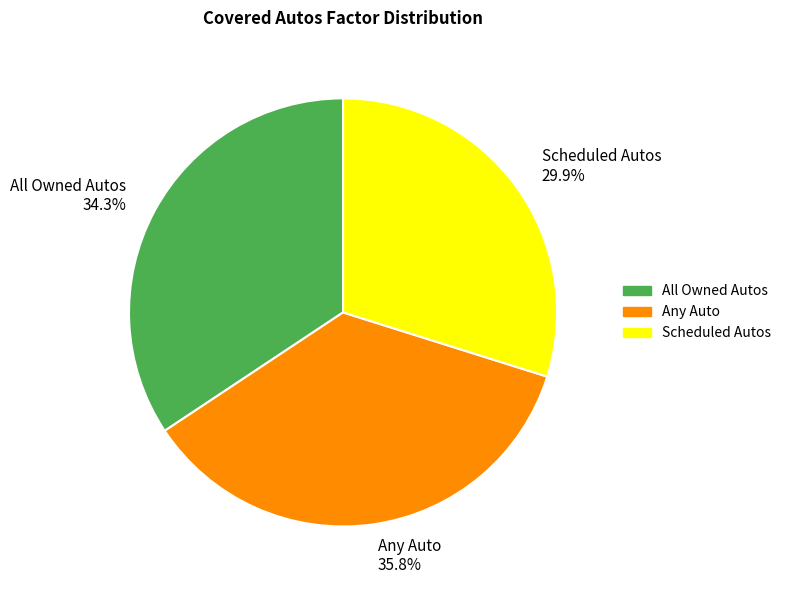

Is it true that All Owned Autos is 24% of the pie?

False